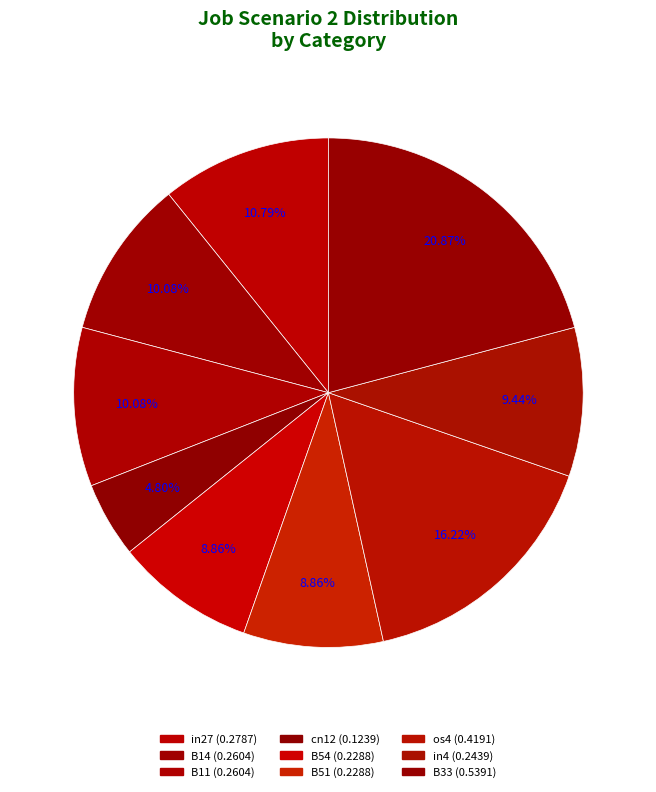

Is B33 the majority of the pie?

No